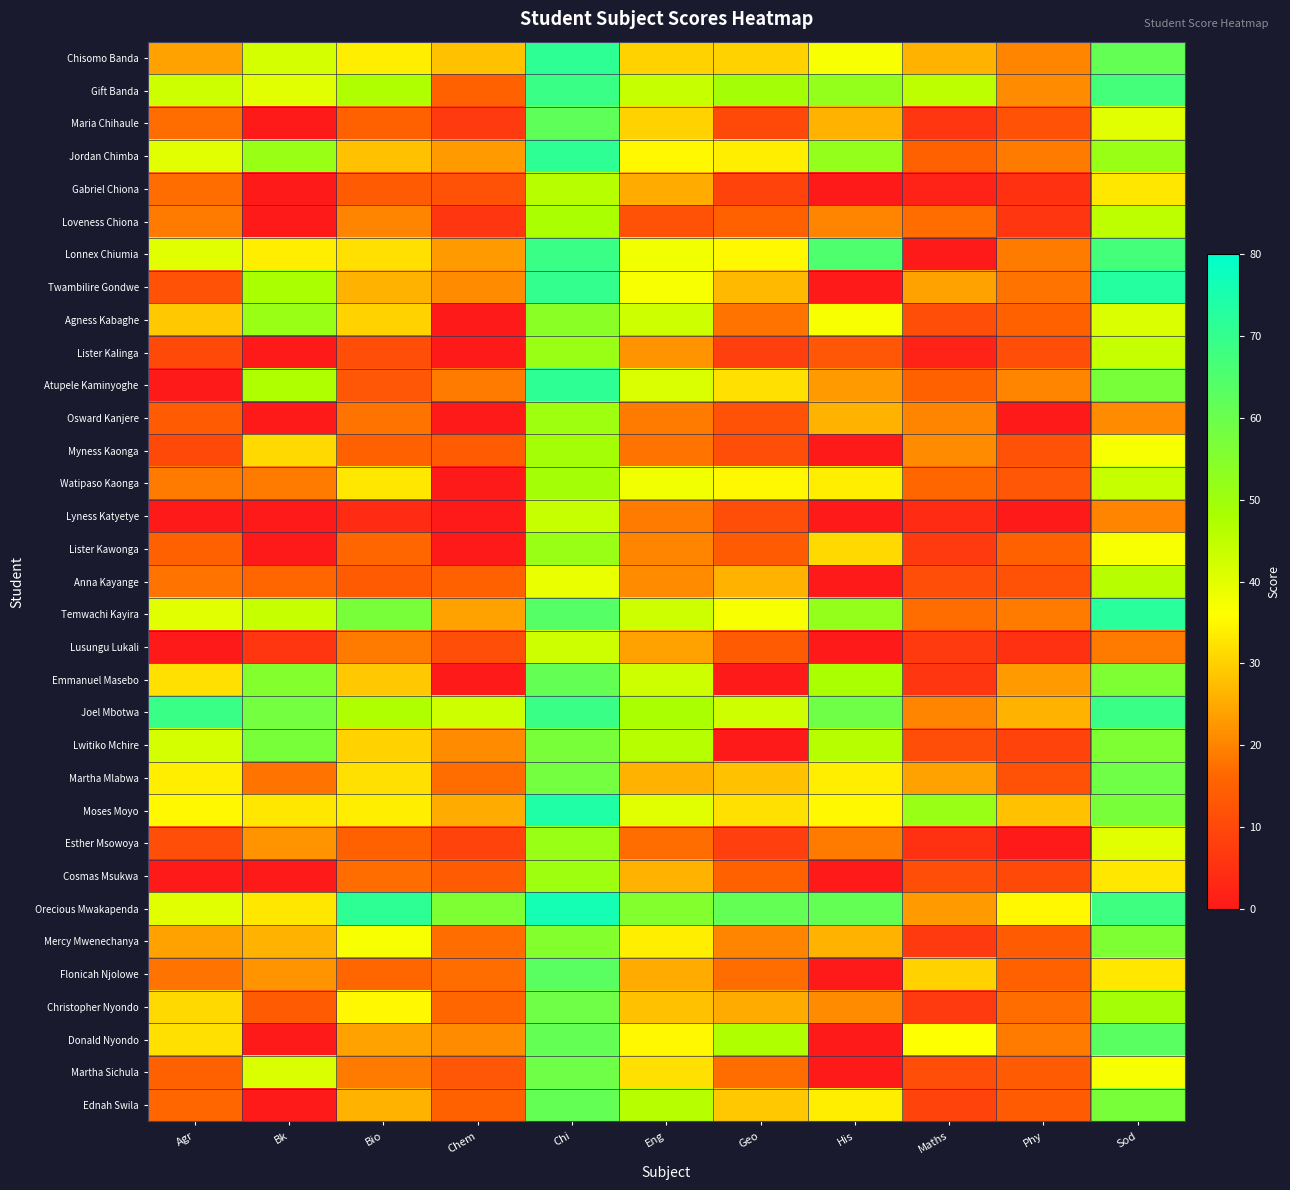

Reading left to right, transcribe all the data shown in this chart.

Chisomo Banda: Agr=24	Bk=42	Bio=34	Chem=28	Chi=71	Eng=30	Geo=30	His=37	Maths=26	Phy=20	Sod=61
Gift Banda: Agr=43	Bk=40	Bio=47	Chem=15	Chi=69	Eng=44	Geo=49	His=52	Maths=45	Phy=21	Sod=67
Maria Chihaule: Agr=17	Bk=0	Bio=15	Chem=7	Chi=62	Eng=30	Geo=10	His=26	Maths=6	Phy=12	Sod=40
Jordan Chimba: Agr=40	Bk=51	Bio=28	Chem=23	Chi=71	Eng=35	Geo=34	His=52	Maths=15	Phy=19	Sod=51
Gabriel Chiona: Agr=17	Bk=0	Bio=14	Chem=12	Chi=46	Eng=25	Geo=9	His=0	Maths=2	Phy=5	Sod=33
Loveness Chiona: Agr=19	Bk=0	Bio=20	Chem=6	Chi=48	Eng=12	Geo=15	His=20	Maths=17	Phy=6	Sod=45
Lonnex Chiumia: Agr=40	Bk=34	Bio=32	Chem=23	Chi=69	Eng=38	Geo=35	His=65	Maths=0	Phy=19	Sod=67
Twambilire Gondwe: Agr=12	Bk=48	Bio=26	Chem=21	Chi=70	Eng=37	Geo=27	His=0	Maths=24	Phy=18	Sod=73
Agness Kabaghe: Agr=29	Bk=51	Bio=30	Chem=0	Chi=54	Eng=43	Geo=18	His=37	Maths=11	Phy=15	Sod=41
Lister Kalinga: Agr=10	Bk=0	Bio=11	Chem=0	Chi=51	Eng=22	Geo=8	His=13	Maths=2	Phy=11	Sod=44
Atupele Kaminyoghe: Agr=0	Bk=47	Bio=13	Chem=19	Chi=71	Eng=41	Geo=32	His=23	Maths=15	Phy=20	Sod=57
Osward Kanjere: Agr=14	Bk=0	Bio=18	Chem=0	Chi=50	Eng=19	Geo=12	His=26	Maths=20	Phy=0	Sod=21
Myness Kaonga: Agr=10	Bk=31	Bio=15	Chem=14	Chi=49	Eng=18	Geo=11	His=0	Maths=21	Phy=12	Sod=37
Watipaso Kaonga: Agr=19	Bk=19	Bio=33	Chem=0	Chi=49	Eng=38	Geo=35	His=34	Maths=16	Phy=13	Sod=44
Lyness Katyetye: Agr=0	Bk=0	Bio=4	Chem=0	Chi=44	Eng=19	Geo=11	His=0	Maths=4	Phy=0	Sod=20
Lister Kawonga: Agr=15	Bk=0	Bio=16	Chem=0	Chi=51	Eng=20	Geo=14	His=31	Maths=7	Phy=15	Sod=37
Anna Kayange: Agr=18	Bk=16	Bio=14	Chem=15	Chi=39	Eng=21	Geo=26	His=0	Maths=11	Phy=12	Sod=46
Temwachi Kayira: Agr=40	Bk=44	Bio=57	Chem=24	Chi=64	Eng=43	Geo=37	His=52	Maths=17	Phy=19	Sod=72
Lusungu Lukali: Agr=0	Bk=6	Bio=19	Chem=11	Chi=43	Eng=24	Geo=14	His=0	Maths=7	Phy=5	Sod=19
Emmanuel Masebo: Agr=32	Bk=55	Bio=29	Chem=0	Chi=61	Eng=43	Geo=0	His=48	Maths=6	Phy=23	Sod=56
Joel Mbotwa: Agr=69	Bk=58	Bio=47	Chem=43	Chi=69	Eng=48	Geo=43	His=59	Maths=20	Phy=26	Sod=69
Lwitiko Mchire: Agr=42	Bk=57	Bio=30	Chem=21	Chi=57	Eng=46	Geo=0	His=46	Maths=11	Phy=9	Sod=56
Martha Mlabwa: Agr=34	Bk=18	Bio=32	Chem=17	Chi=58	Eng=26	Geo=28	His=34	Maths=24	Phy=12	Sod=59
Moses Moyo: Agr=35	Bk=33	Bio=34	Chem=25	Chi=74	Eng=40	Geo=32	His=35	Maths=51	Phy=28	Sod=57
Esther Msowoya: Agr=11	Bk=22	Bio=15	Chem=9	Chi=51	Eng=17	Geo=8	His=19	Maths=5	Phy=0	Sod=40
Cosmas Msukwa: Agr=0	Bk=0	Bio=17	Chem=14	Chi=50	Eng=26	Geo=15	His=0	Maths=11	Phy=10	Sod=33
Orecious Mwakapenda: Agr=40	Bk=33	Bio=71	Chem=56	Chi=76	Eng=55	Geo=61	His=61	Maths=23	Phy=35	Sod=68
Mercy Mwenechanya: Agr=24	Bk=26	Bio=37	Chem=17	Chi=55	Eng=34	Geo=20	His=26	Maths=7	Phy=14	Sod=56
Flonicah Njolowe: Agr=18	Bk=22	Bio=16	Chem=17	Chi=63	Eng=25	Geo=17	His=0	Maths=30	Phy=15	Sod=33
Christopher Nyondo: Agr=31	Bk=14	Bio=35	Chem=16	Chi=59	Eng=28	Geo=25	His=21	Maths=7	Phy=17	Sod=49
Donald Nyondo: Agr=32	Bk=0	Bio=24	Chem=21	Chi=61	Eng=35	Geo=47	His=0	Maths=36	Phy=19	Sod=63
Martha Sichula: Agr=15	Bk=41	Bio=19	Chem=13	Chi=59	Eng=32	Geo=17	His=0	Maths=11	Phy=14	Sod=37
Ednah Swila: Agr=16	Bk=0	Bio=26	Chem=15	Chi=61	Eng=46	Geo=29	His=34	Maths=9	Phy=14	Sod=57